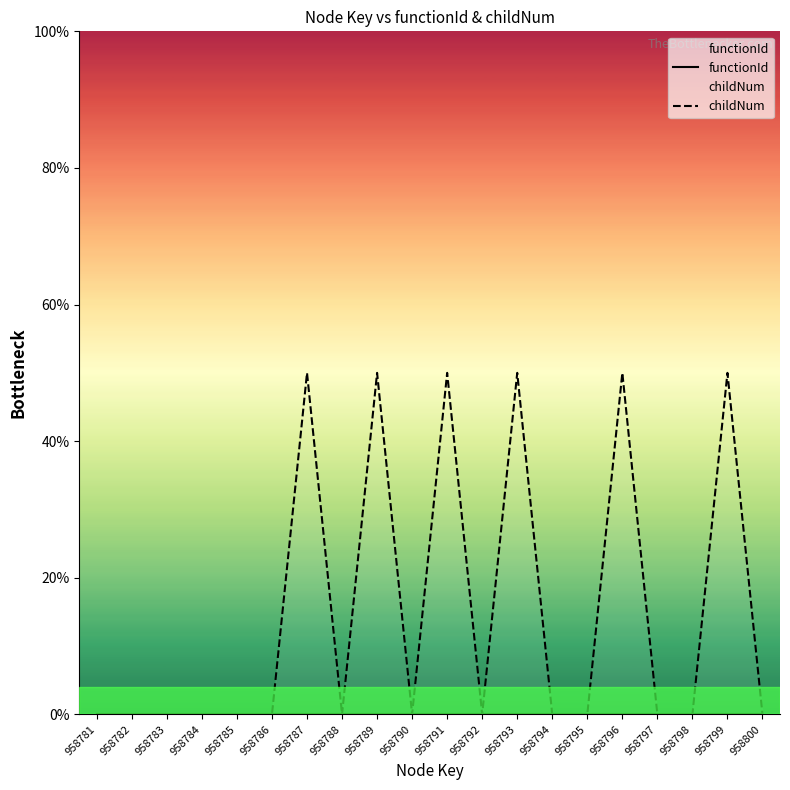

Which series has the widest spread of values?

childNum